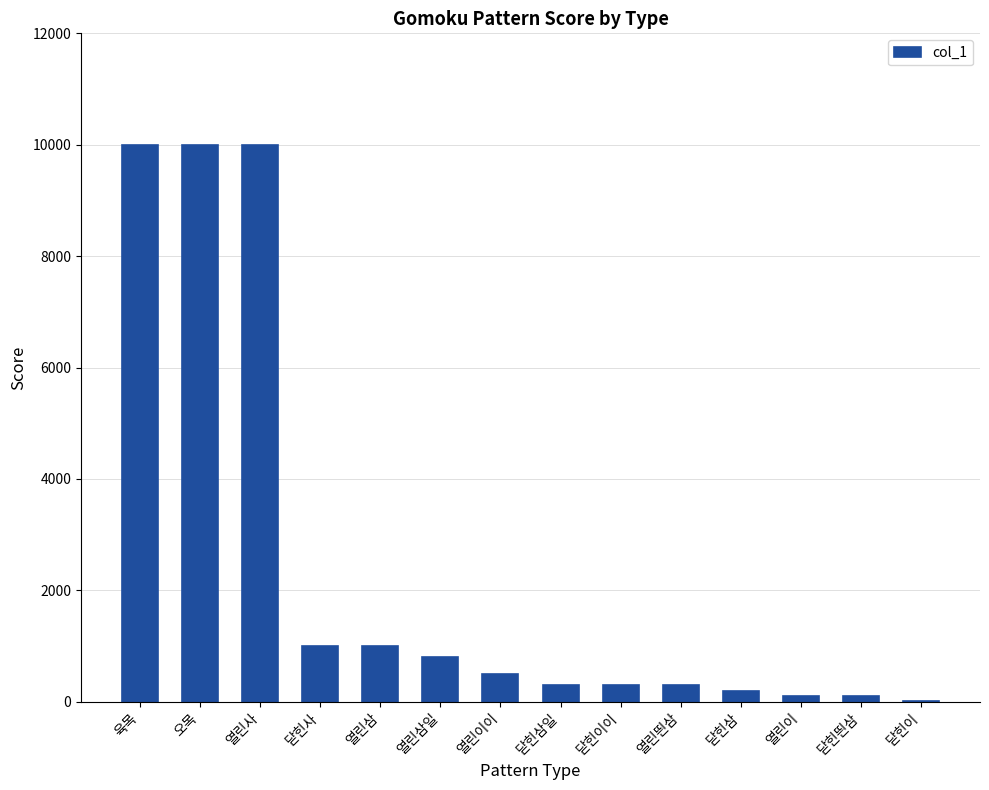

Reading right to left, list all the values displayed in this chart.

10	100	100	200	300	300	300	500	800	1000	1000	10000	10000	10000